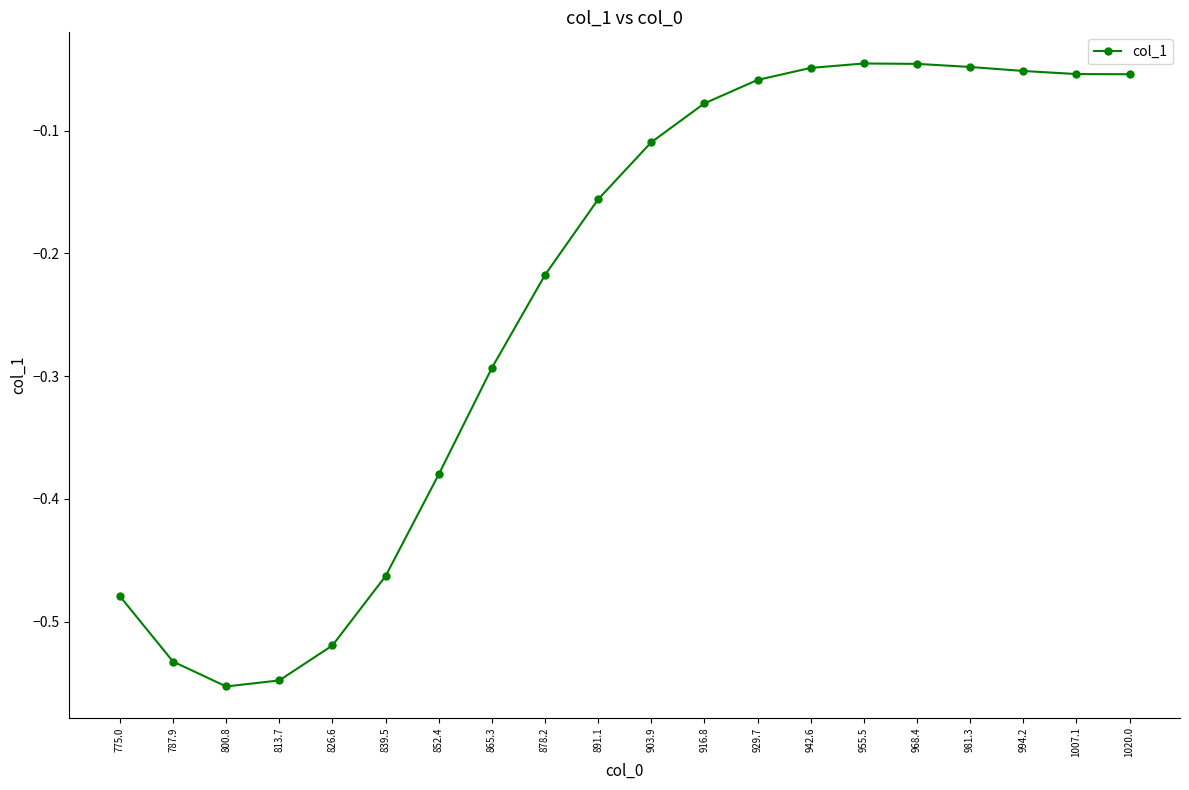

The value at 813.7 is -1.0. True or false?

False